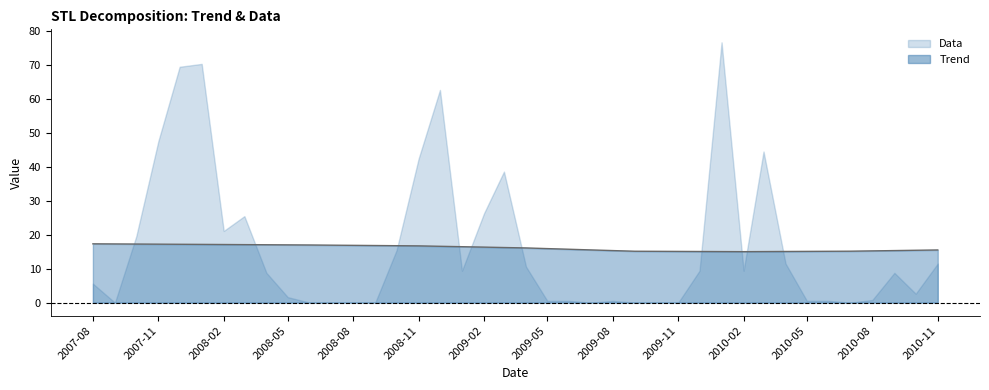

What is the minimum value for Trend?

15.0